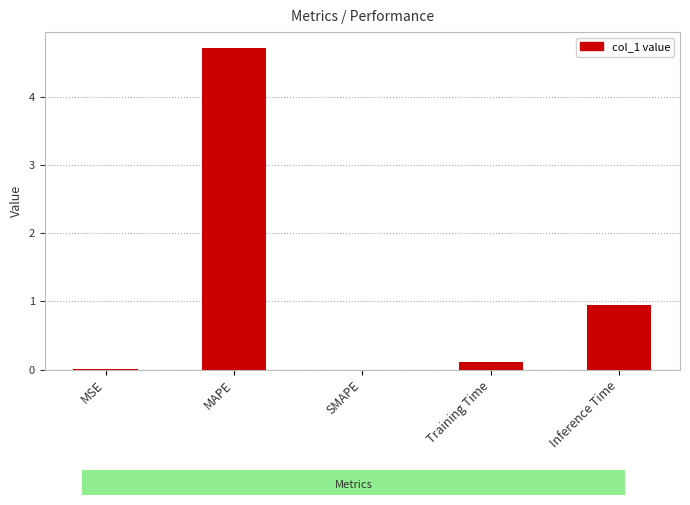

What value does the data have at MAPE?

4.7